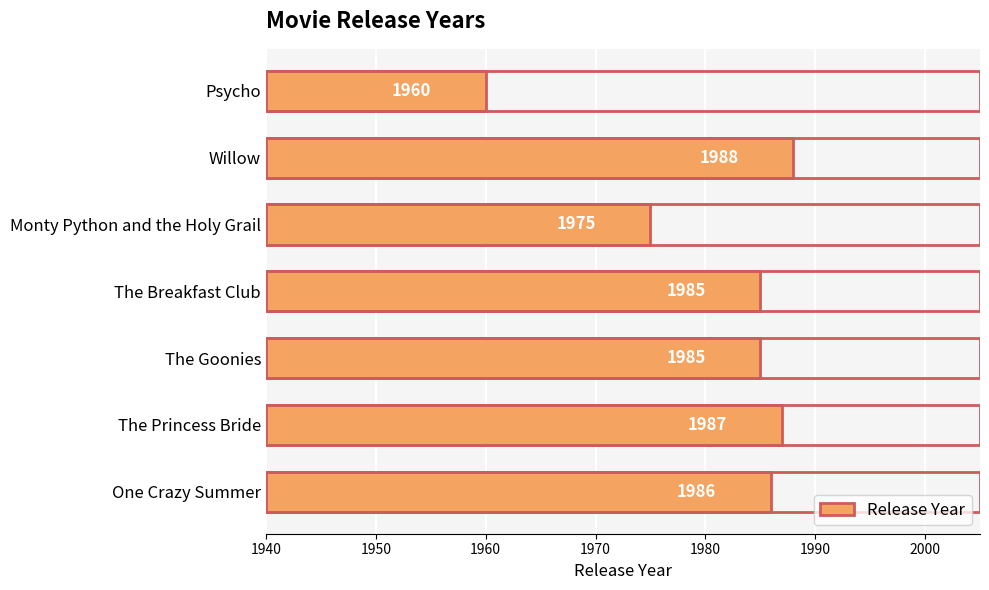

Where is the data nearest to the value 1974?

Monty Python and the Holy Grail